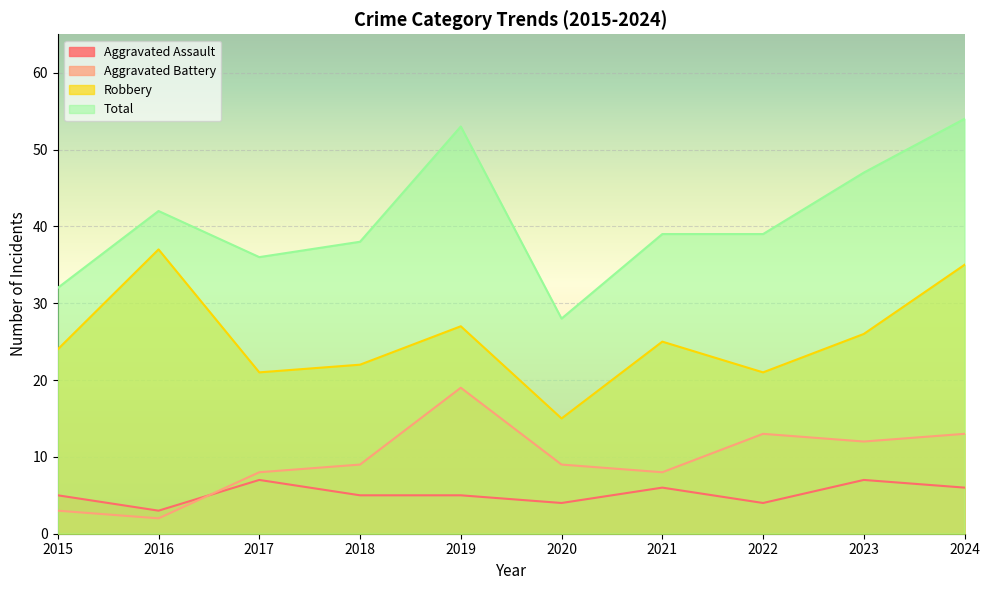

At 2019, list the series in order from largest to smallest.

Total, Robbery, Aggravated Battery, Aggravated Assault